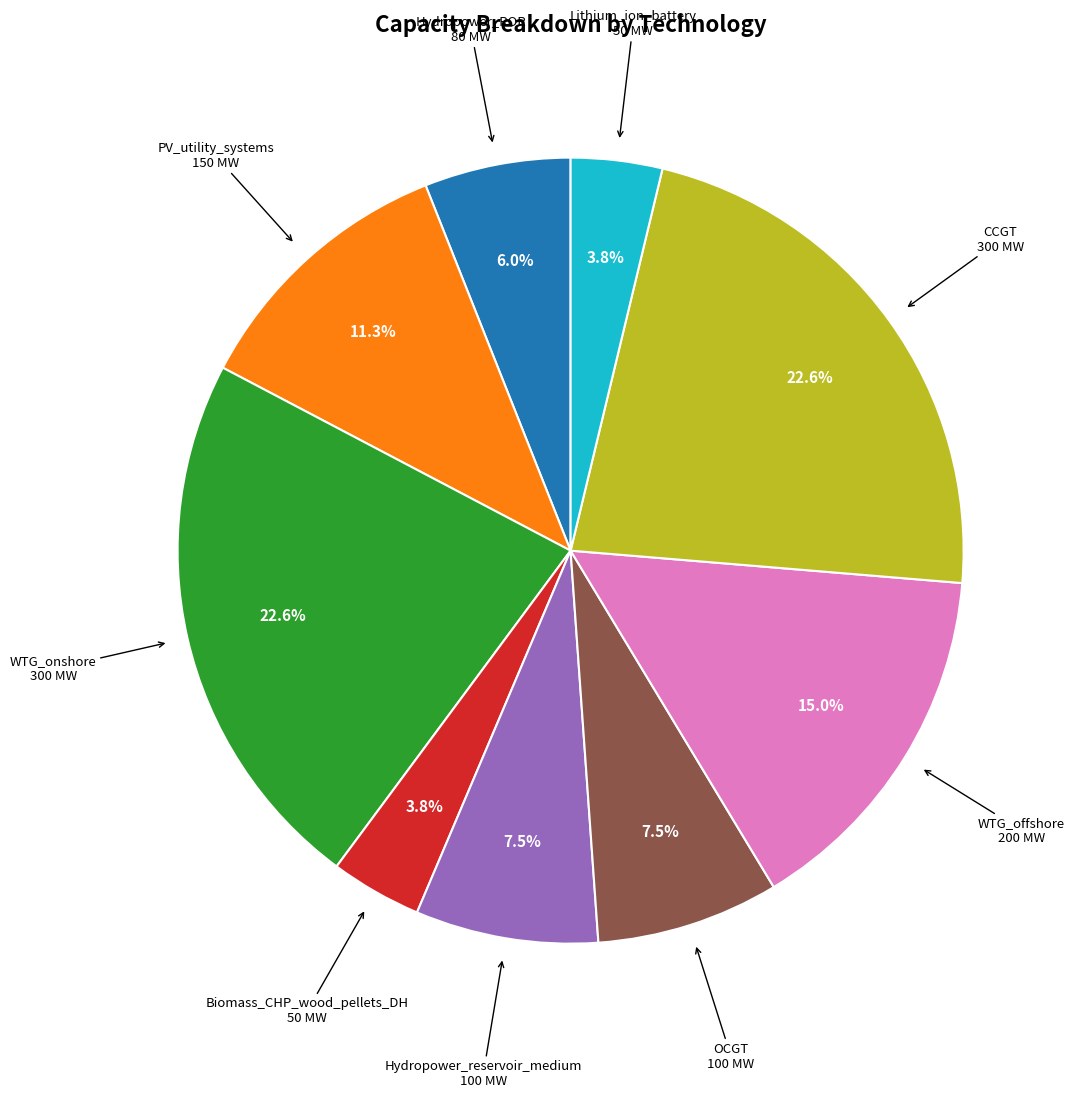

Does any single category account for the majority?

No